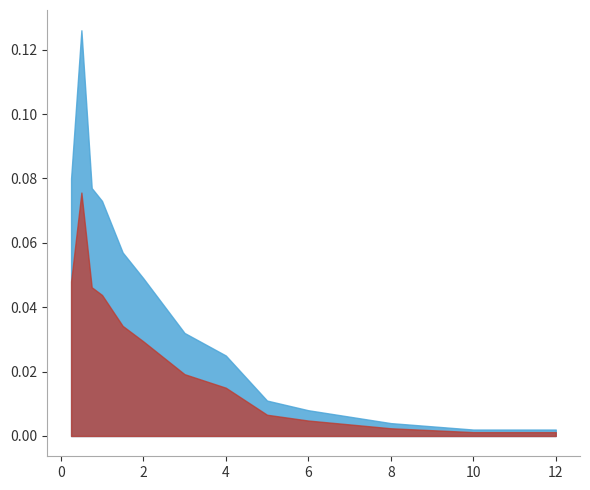

What is the change in value from 0.5 to 5.0?

-0.1